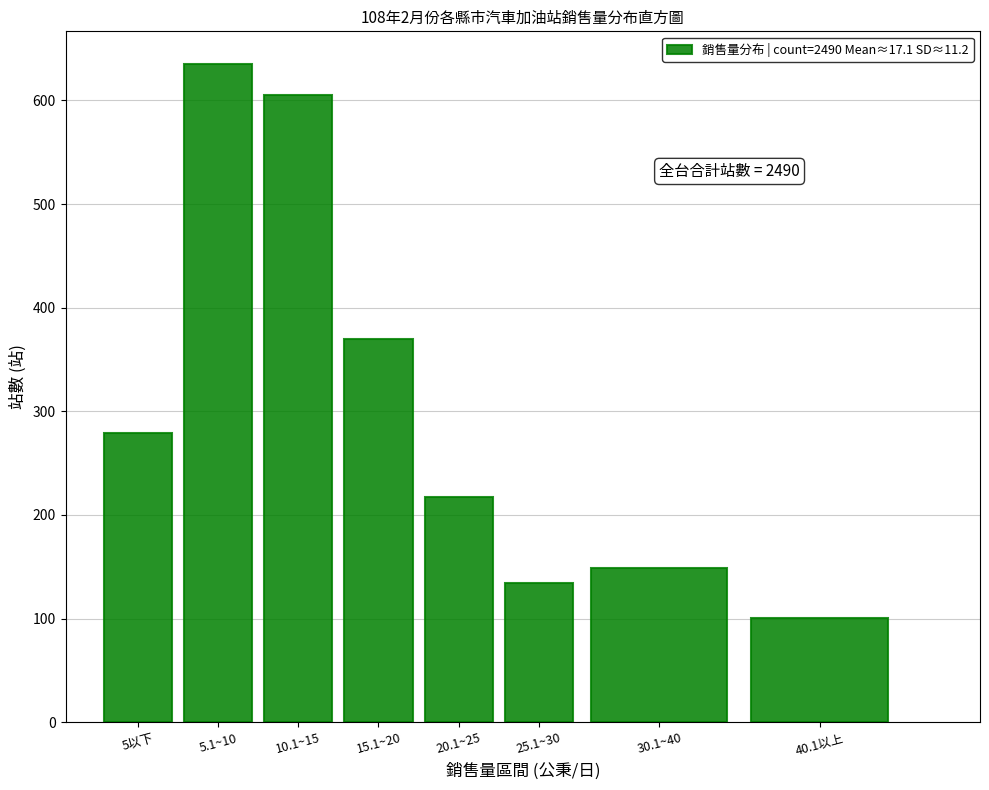

Reading left to right, extract all data points from this chart.

279	635	605	370	217	134	149	101